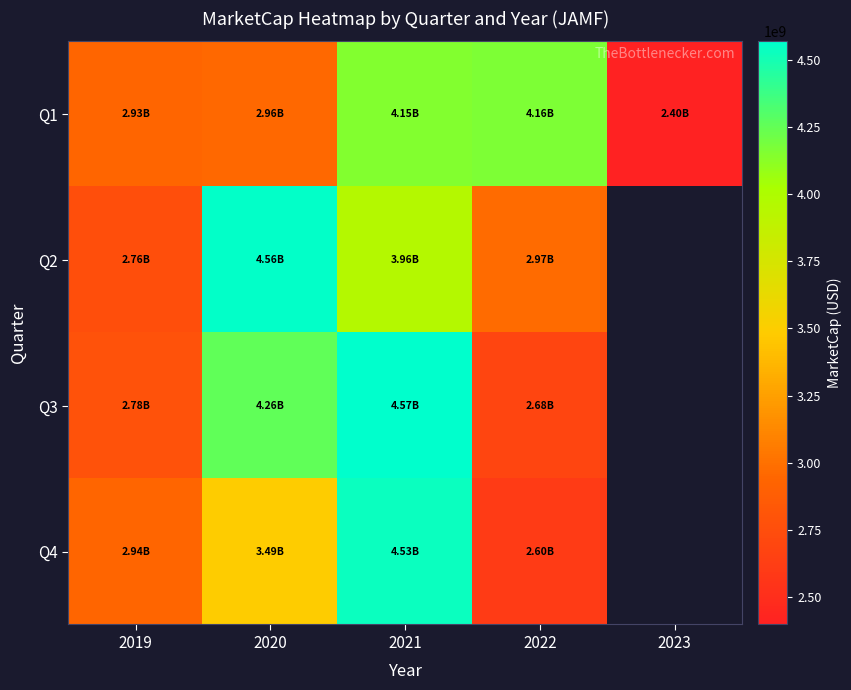

Rank the series at 2020 from highest to lowest value.

Q2, Q3, Q4, Q1